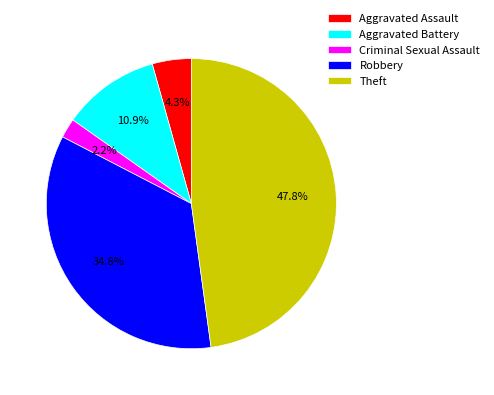

Which slice is the largest?

Theft